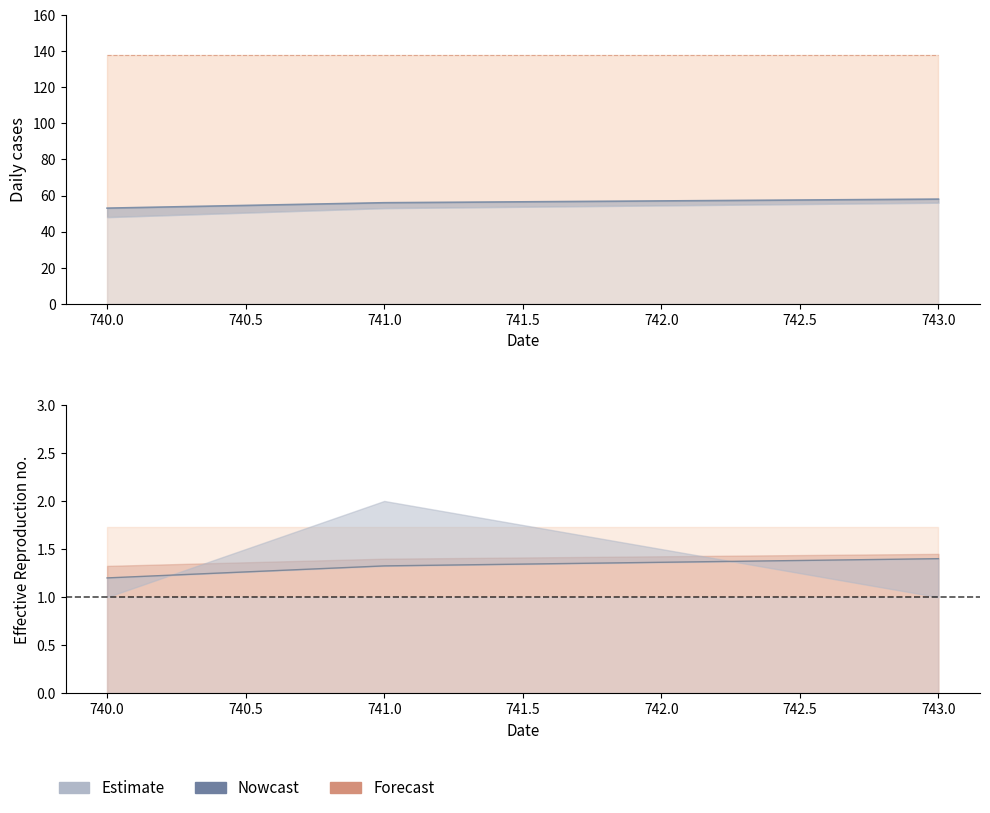

At which category is the sum across all series the highest?

743.0